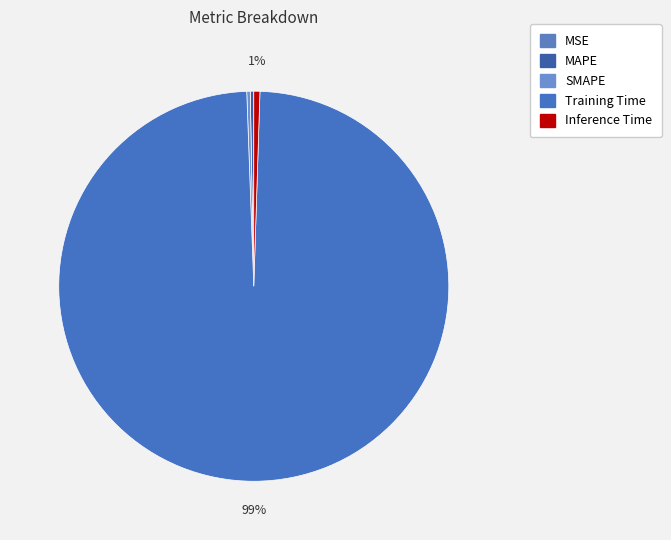

To the nearest percent, what percentage of the pie is Inference Time?

1%